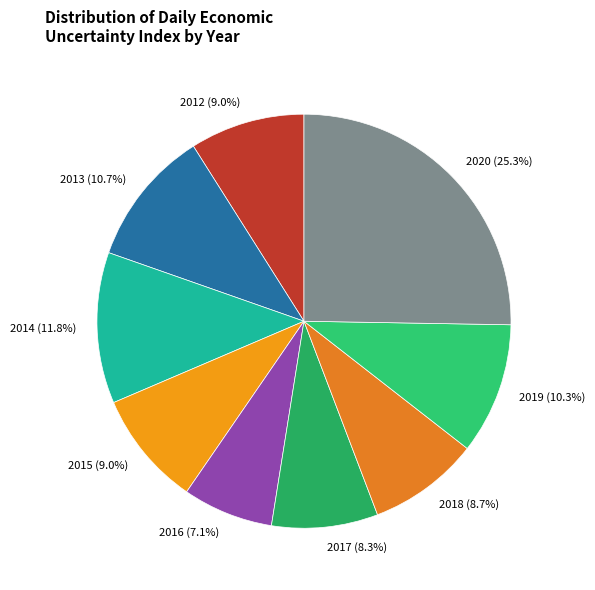

Which slice is the largest?

2020